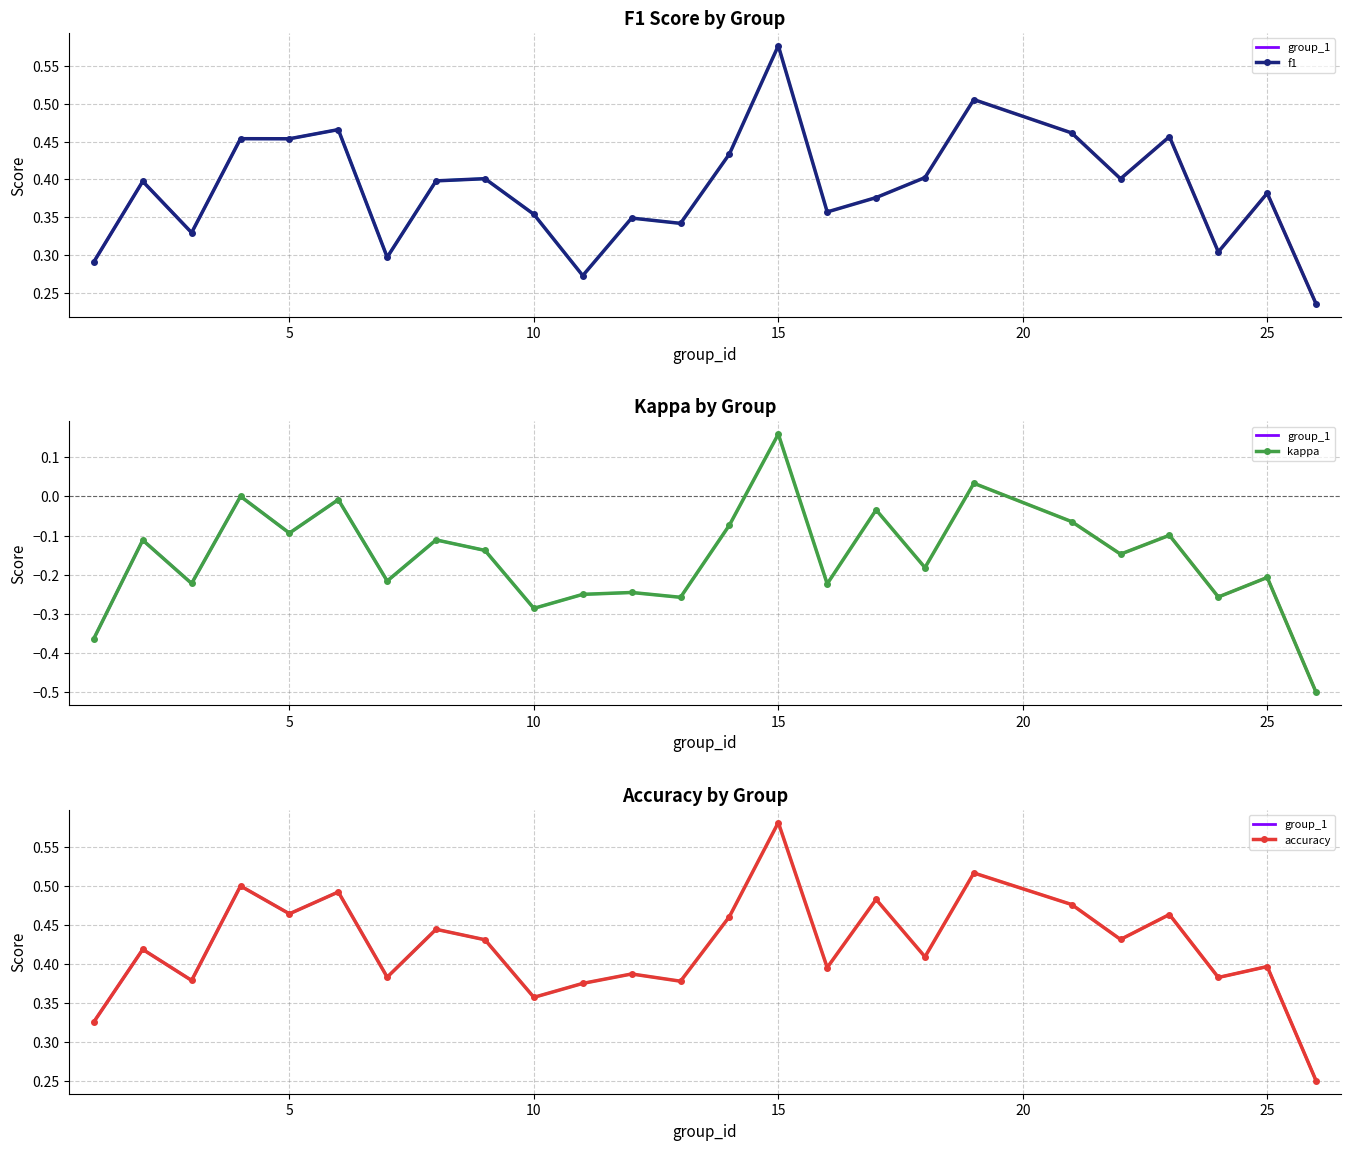

How many interior local valleys does the kappa series have?

9